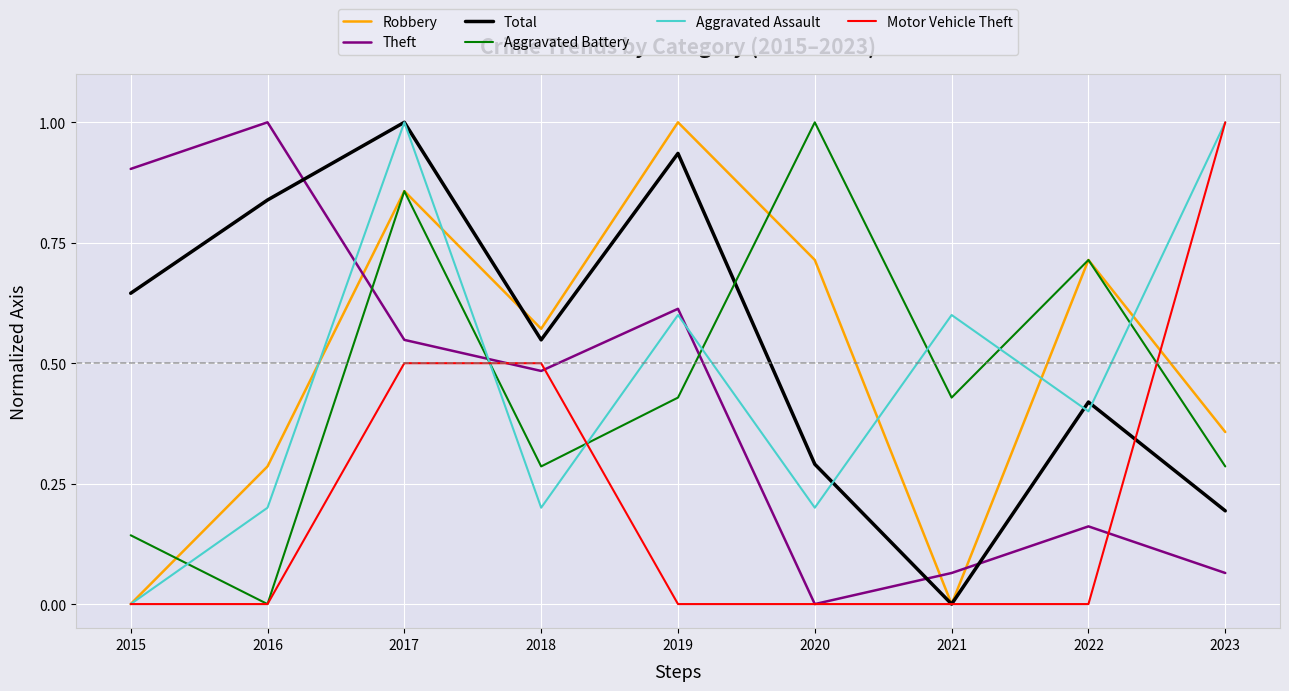

How many intersections are there between Aggravated Battery and Aggravated Assault?

7